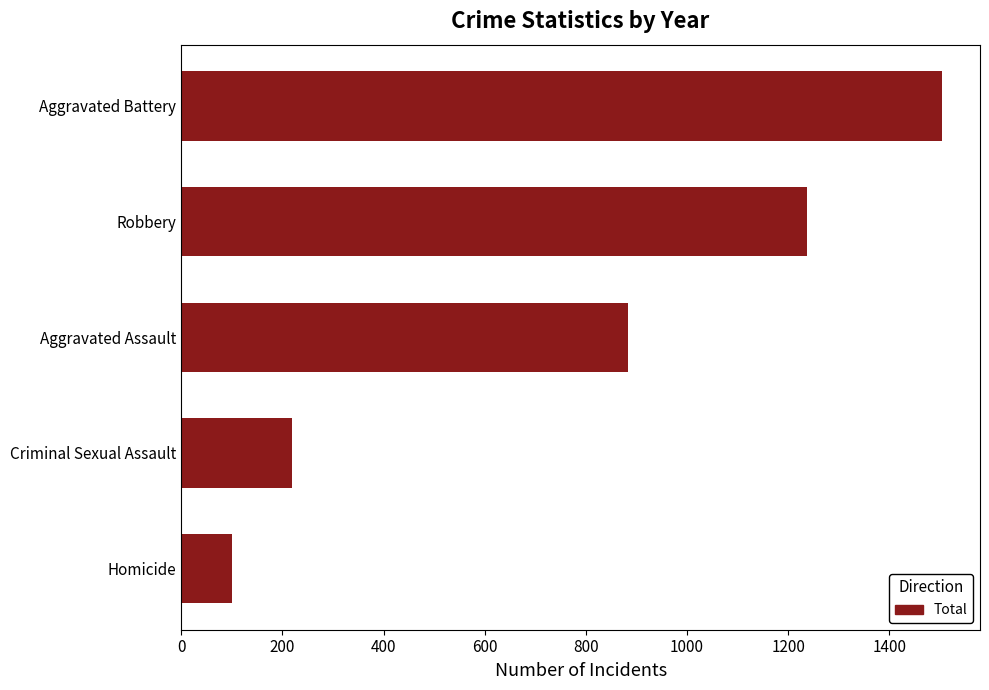

What is the change in value from Homicide to Aggravated Battery?

+1404